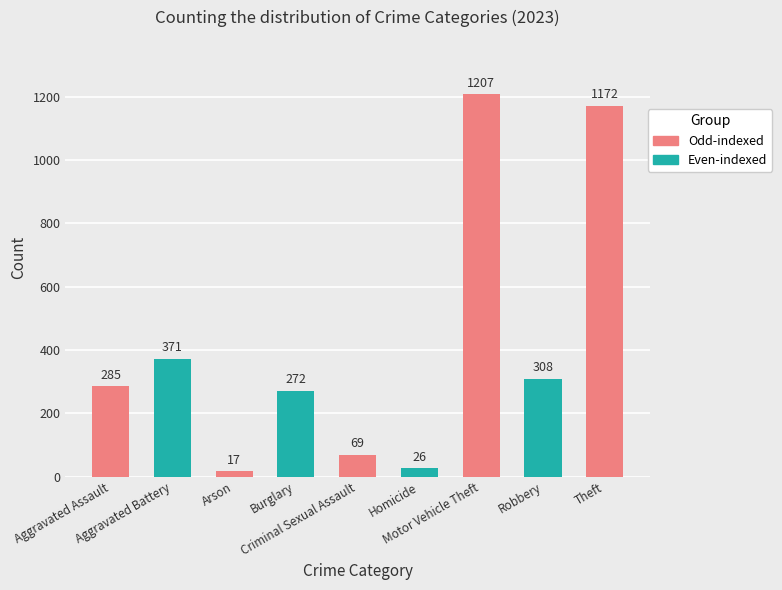

At which category does the chart reach its minimum across all series?

Arson